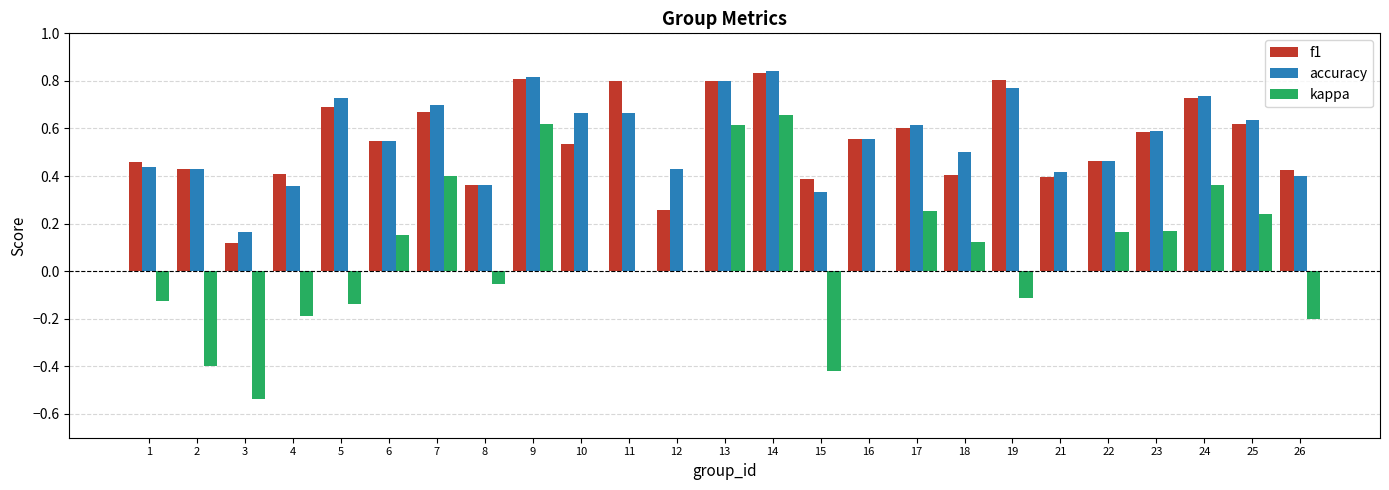

At which label does kappa reach its peak?

14